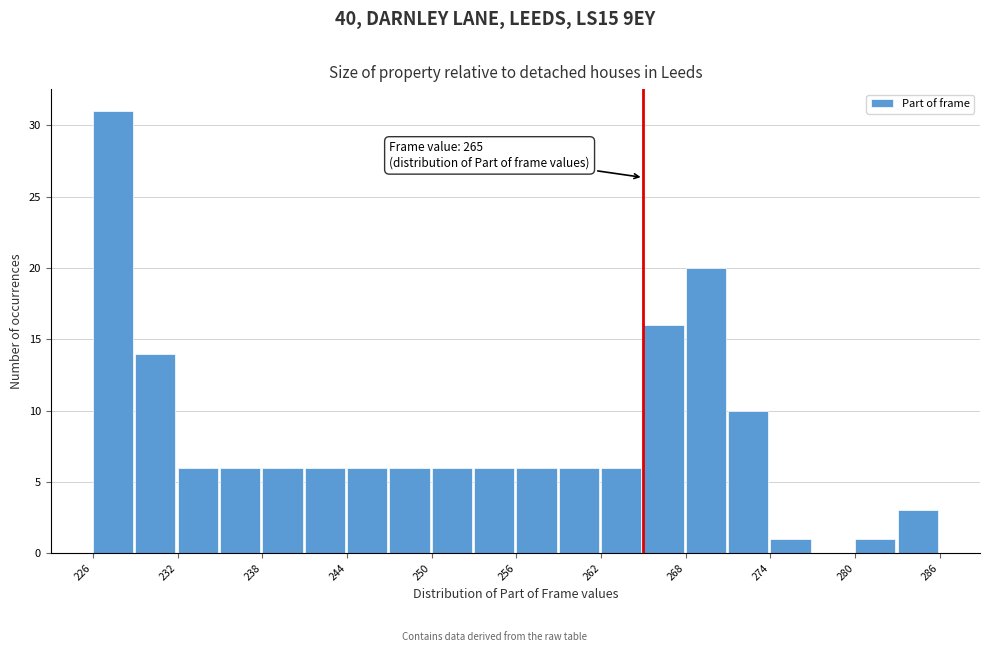

Around what value on the x-axis is the tallest bar? Give the approximate position of its centre, as read against the axis.

227